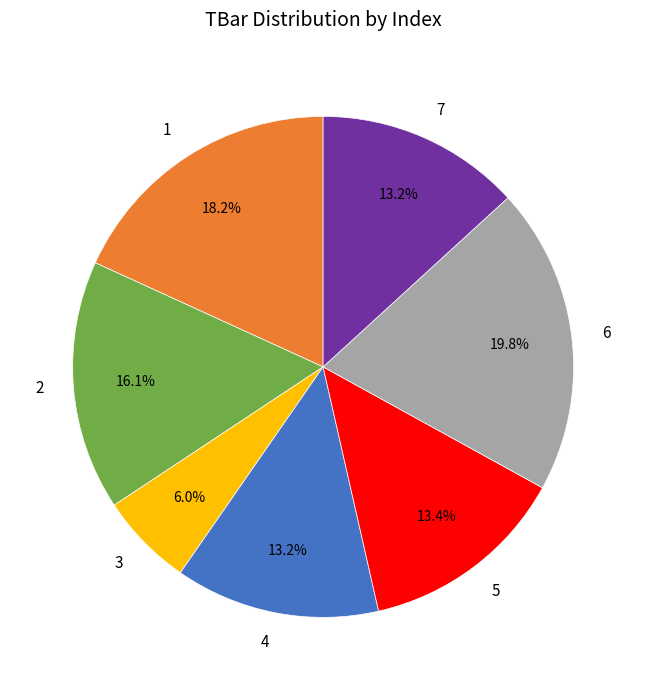

What percentage is NOT represented by 7?

86.8%